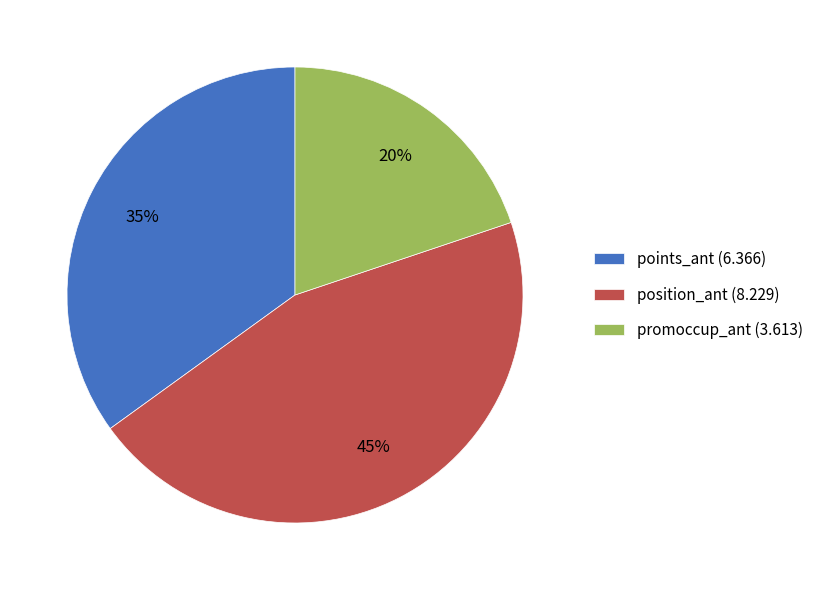

To the nearest percent, what percentage of the pie is position_ant (8.229)?

45%